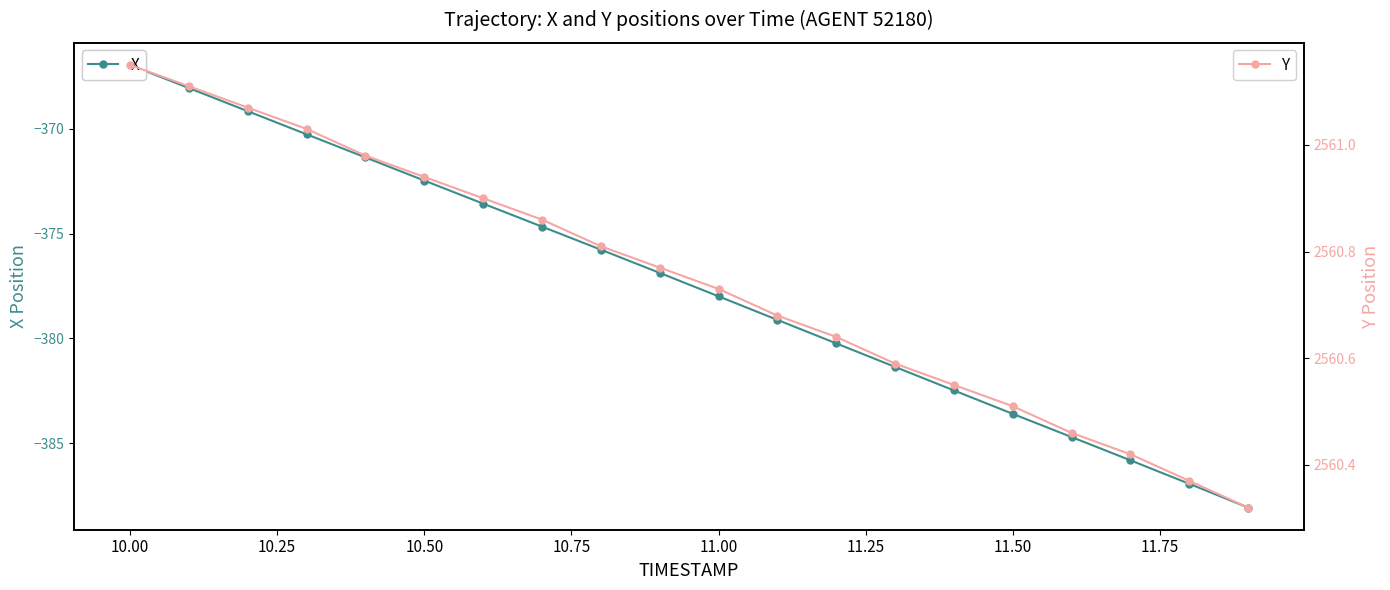

How many lines are shown in the chart?

2